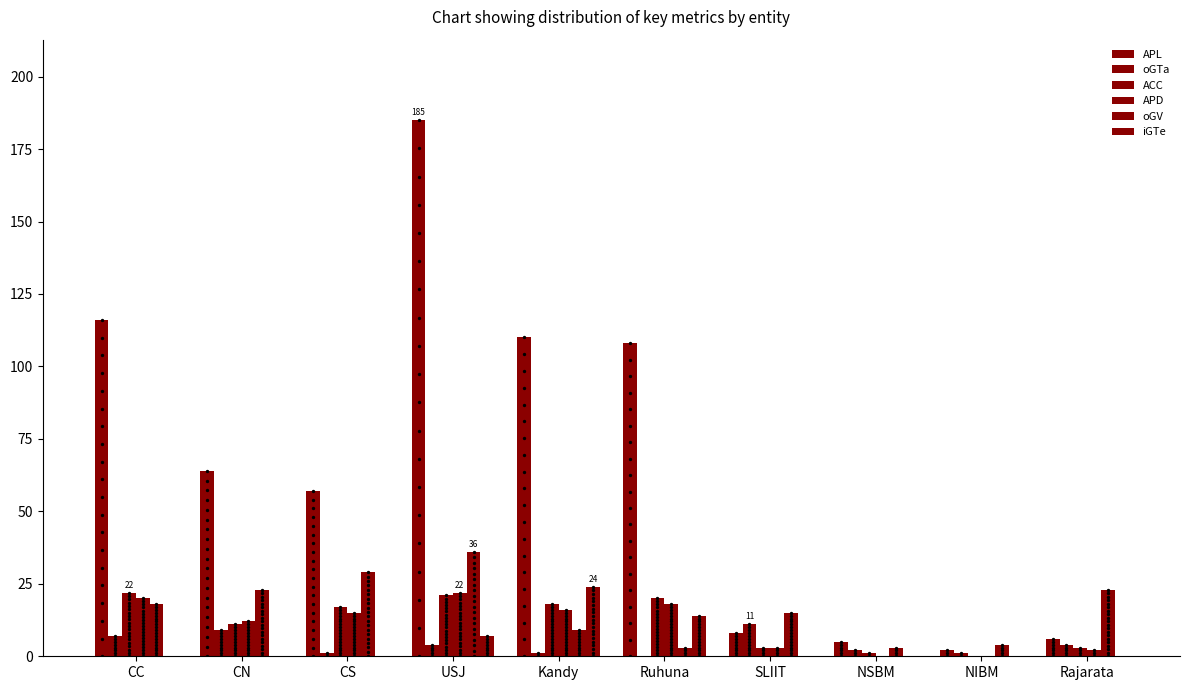

Which series contains the highest Y value?

APL